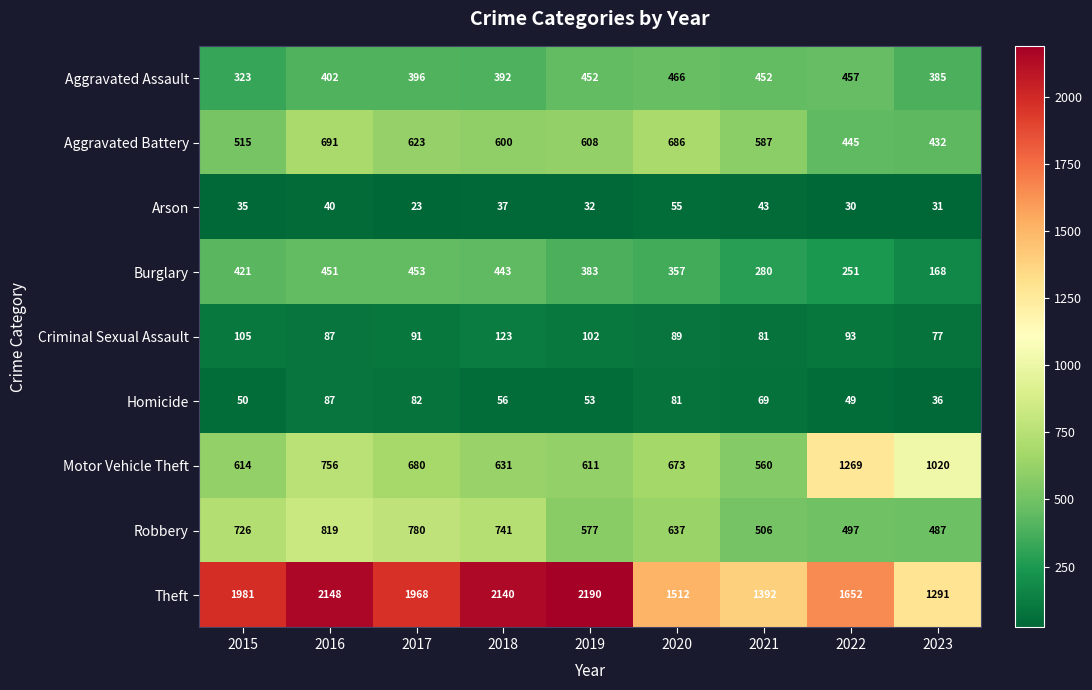

At which label does Homicide first exceed 56?

2016